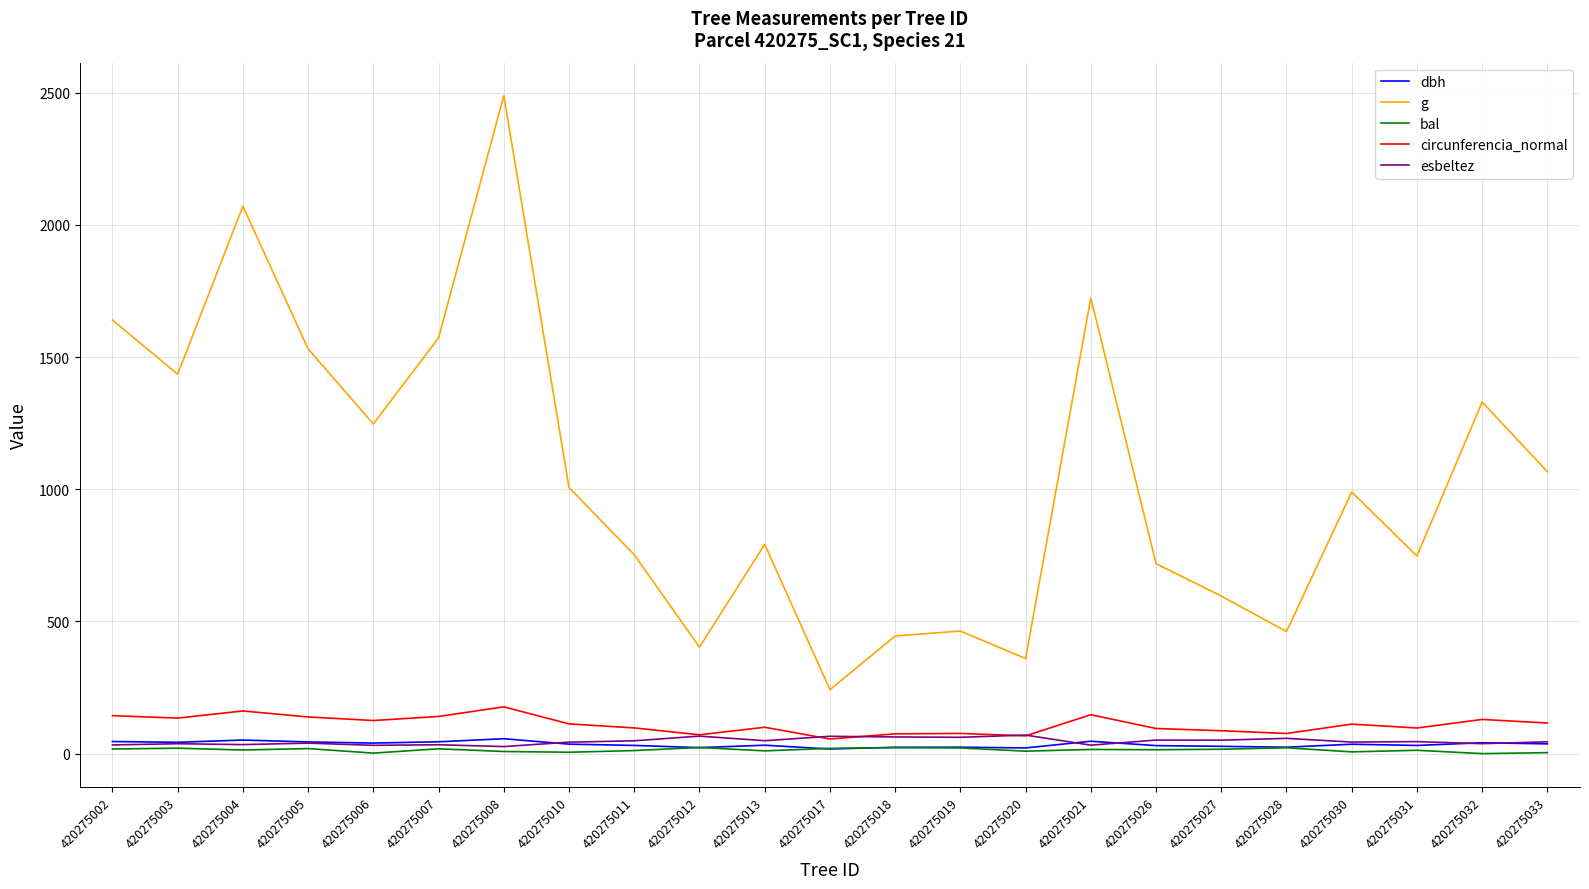

How many values in the esbeltez series exceed 44?

12